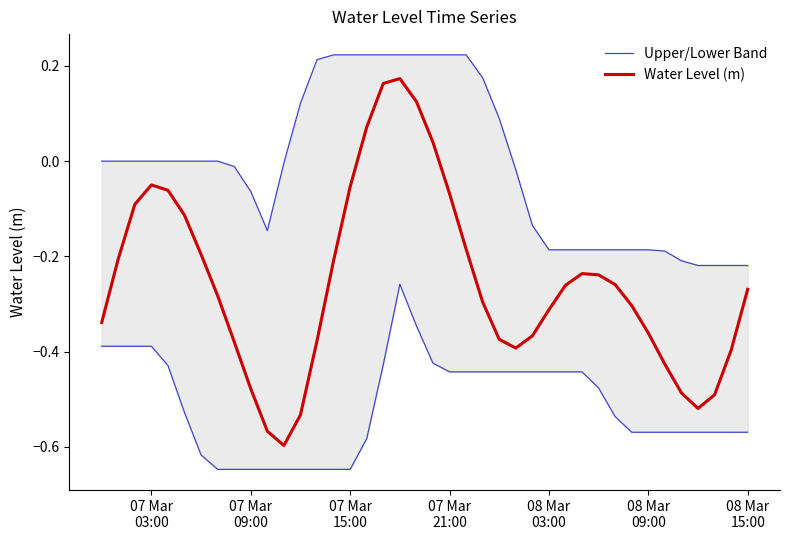

What is the average value of the Water Level (m) series?

-0.3